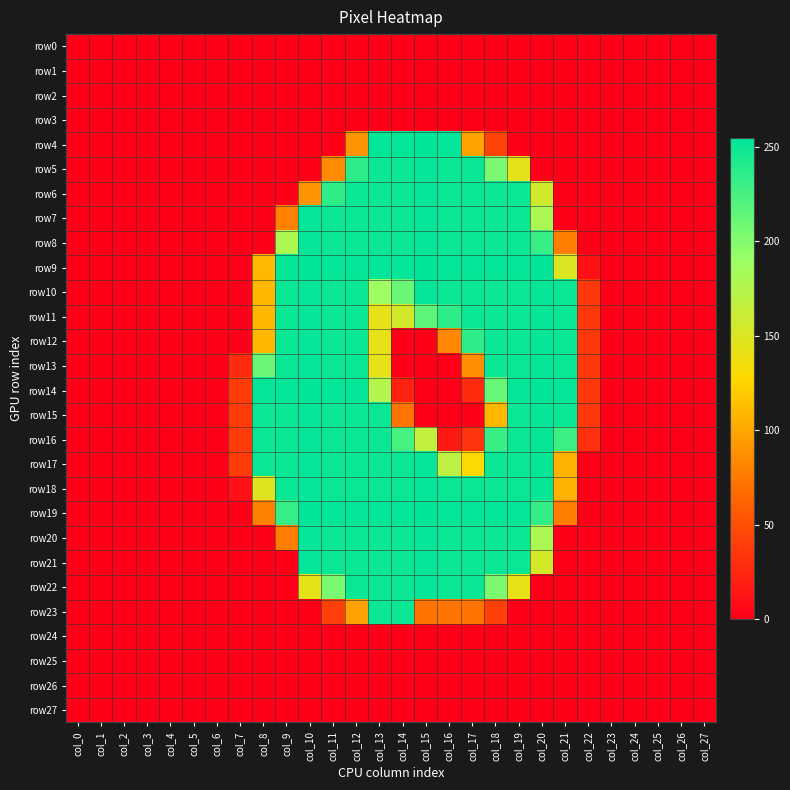

Reading left to right, extract all data points from this chart.

row0: col_0=0	col_1=0	col_2=0	col_3=0	col_4=0	col_5=0	col_6=0	col_7=0	col_8=0	col_9=0	col_10=0	col_11=0	col_12=0	col_13=0	col_14=0	col_15=0	col_16=0	col_17=0	col_18=0	col_19=0	col_20=0	col_21=0	col_22=0	col_23=0	col_24=0	col_25=0	col_26=0	col_27=0
row1: col_0=0	col_1=0	col_2=0	col_3=0	col_4=0	col_5=0	col_6=0	col_7=0	col_8=0	col_9=0	col_10=0	col_11=0	col_12=0	col_13=0	col_14=0	col_15=0	col_16=0	col_17=0	col_18=0	col_19=0	col_20=0	col_21=0	col_22=0	col_23=0	col_24=0	col_25=0	col_26=0	col_27=0
row2: col_0=0	col_1=0	col_2=0	col_3=0	col_4=0	col_5=0	col_6=0	col_7=0	col_8=0	col_9=0	col_10=0	col_11=0	col_12=0	col_13=0	col_14=0	col_15=0	col_16=0	col_17=0	col_18=0	col_19=0	col_20=0	col_21=0	col_22=0	col_23=0	col_24=0	col_25=0	col_26=0	col_27=0
row3: col_0=0	col_1=0	col_2=0	col_3=0	col_4=0	col_5=0	col_6=0	col_7=0	col_8=0	col_9=0	col_10=0	col_11=0	col_12=0	col_13=0	col_14=0	col_15=0	col_16=0	col_17=0	col_18=0	col_19=0	col_20=0	col_21=0	col_22=0	col_23=0	col_24=0	col_25=0	col_26=0	col_27=0
row4: col_0=0	col_1=0	col_2=0	col_3=0	col_4=0	col_5=0	col_6=0	col_7=0	col_8=0	col_9=0	col_10=0	col_11=0	col_12=89	col_13=253	col_14=253	col_15=255	col_16=253	col_17=98	col_18=42	col_19=0	col_20=0	col_21=0	col_22=0	col_23=0	col_24=0	col_25=0	col_26=0	col_27=0
row5: col_0=0	col_1=0	col_2=0	col_3=0	col_4=0	col_5=0	col_6=0	col_7=0	col_8=0	col_9=0	col_10=0	col_11=84	col_12=236	col_13=251	col_14=251	col_15=253	col_16=251	col_17=251	col_18=205	col_19=144	col_20=0	col_21=0	col_22=0	col_23=0	col_24=0	col_25=0	col_26=0	col_27=0
row6: col_0=0	col_1=0	col_2=0	col_3=0	col_4=0	col_5=0	col_6=0	col_7=0	col_8=0	col_9=0	col_10=89	col_11=236	col_12=251	col_13=251	col_14=251	col_15=253	col_16=251	col_17=251	col_18=251	col_19=251	col_20=156	col_21=0	col_22=0	col_23=0	col_24=0	col_25=0	col_26=0	col_27=0
row7: col_0=0	col_1=0	col_2=0	col_3=0	col_4=0	col_5=0	col_6=0	col_7=0	col_8=0	col_9=79	col_10=253	col_11=251	col_12=251	col_13=251	col_14=251	col_15=253	col_16=251	col_17=251	col_18=251	col_19=251	col_20=180	col_21=0	col_22=0	col_23=0	col_24=0	col_25=0	col_26=0	col_27=0
row8: col_0=0	col_1=0	col_2=0	col_3=0	col_4=0	col_5=0	col_6=0	col_7=0	col_8=0	col_9=180	col_10=253	col_11=251	col_12=251	col_13=251	col_14=251	col_15=253	col_16=251	col_17=251	col_18=251	col_19=251	col_20=232	col_21=77	col_22=0	col_23=0	col_24=0	col_25=0	col_26=0	col_27=0
row9: col_0=0	col_1=0	col_2=0	col_3=0	col_4=0	col_5=0	col_6=0	col_7=0	col_8=110	col_9=253	col_10=255	col_11=253	col_12=253	col_13=253	col_14=253	col_15=255	col_16=253	col_17=253	col_18=253	col_19=253	col_20=255	col_21=149	col_22=10	col_23=0	col_24=0	col_25=0	col_26=0	col_27=0
row10: col_0=0	col_1=0	col_2=0	col_3=0	col_4=0	col_5=0	col_6=0	col_7=0	col_8=109	col_9=251	col_10=253	col_11=251	col_12=251	col_13=188	col_14=210	col_15=253	col_16=251	col_17=251	col_18=251	col_19=251	col_20=253	col_21=251	col_22=35	col_23=0	col_24=0	col_25=0	col_26=0	col_27=0
row11: col_0=0	col_1=0	col_2=0	col_3=0	col_4=0	col_5=0	col_6=0	col_7=0	col_8=109	col_9=251	col_10=253	col_11=251	col_12=251	col_13=142	col_14=154	col_15=216	col_16=236	col_17=251	col_18=251	col_19=251	col_20=253	col_21=251	col_22=35	col_23=0	col_24=0	col_25=0	col_26=0	col_27=0
row12: col_0=0	col_1=0	col_2=0	col_3=0	col_4=0	col_5=0	col_6=0	col_7=0	col_8=109	col_9=251	col_10=253	col_11=251	col_12=251	col_13=142	col_14=0	col_15=0	col_16=83	col_17=236	col_18=251	col_19=251	col_20=253	col_21=251	col_22=35	col_23=0	col_24=0	col_25=0	col_26=0	col_27=0
row13: col_0=0	col_1=0	col_2=0	col_3=0	col_4=0	col_5=0	col_6=0	col_7=27	col_8=211	col_9=251	col_10=253	col_11=251	col_12=251	col_13=142	col_14=0	col_15=0	col_16=0	col_17=87	col_18=251	col_19=251	col_20=253	col_21=251	col_22=35	col_23=0	col_24=0	col_25=0	col_26=0	col_27=0
row14: col_0=0	col_1=0	col_2=0	col_3=0	col_4=0	col_5=0	col_6=0	col_7=37	col_8=253	col_9=253	col_10=255	col_11=253	col_12=253	col_13=175	col_14=21	col_15=0	col_16=0	col_17=27	col_18=212	col_19=253	col_20=255	col_21=253	col_22=35	col_23=0	col_24=0	col_25=0	col_26=0	col_27=0
row15: col_0=0	col_1=0	col_2=0	col_3=0	col_4=0	col_5=0	col_6=0	col_7=37	col_8=251	col_9=251	col_10=253	col_11=251	col_12=251	col_13=251	col_14=71	col_15=0	col_16=0	col_17=0	col_18=109	col_19=251	col_20=253	col_21=251	col_22=35	col_23=0	col_24=0	col_25=0	col_26=0	col_27=0
row16: col_0=0	col_1=0	col_2=0	col_3=0	col_4=0	col_5=0	col_6=0	col_7=37	col_8=251	col_9=251	col_10=253	col_11=251	col_12=251	col_13=251	col_14=226	col_15=166	col_16=16	col_17=32	col_18=231	col_19=251	col_20=253	col_21=230	col_22=30	col_23=0	col_24=0	col_25=0	col_26=0	col_27=0
row17: col_0=0	col_1=0	col_2=0	col_3=0	col_4=0	col_5=0	col_6=0	col_7=37	col_8=251	col_9=251	col_10=253	col_11=251	col_12=251	col_13=251	col_14=251	col_15=253	col_16=169	col_17=129	col_18=251	col_19=251	col_20=253	col_21=107	col_22=0	col_23=0	col_24=0	col_25=0	col_26=0	col_27=0
row18: col_0=0	col_1=0	col_2=0	col_3=0	col_4=0	col_5=0	col_6=0	col_7=11	col_8=148	col_9=251	col_10=253	col_11=251	col_12=251	col_13=251	col_14=251	col_15=253	col_16=251	col_17=251	col_18=251	col_19=251	col_20=253	col_21=107	col_22=0	col_23=0	col_24=0	col_25=0	col_26=0	col_27=0
row19: col_0=0	col_1=0	col_2=0	col_3=0	col_4=0	col_5=0	col_6=0	col_7=0	col_8=79	col_9=232	col_10=255	col_11=253	col_12=253	col_13=253	col_14=253	col_15=255	col_16=253	col_17=253	col_18=253	col_19=253	col_20=234	col_21=77	col_22=0	col_23=0	col_24=0	col_25=0	col_26=0	col_27=0
row20: col_0=0	col_1=0	col_2=0	col_3=0	col_4=0	col_5=0	col_6=0	col_7=0	col_8=0	col_9=77	col_10=253	col_11=251	col_12=251	col_13=251	col_14=251	col_15=253	col_16=251	col_17=251	col_18=251	col_19=251	col_20=180	col_21=0	col_22=0	col_23=0	col_24=0	col_25=0	col_26=0	col_27=0
row21: col_0=0	col_1=0	col_2=0	col_3=0	col_4=0	col_5=0	col_6=0	col_7=0	col_8=0	col_9=0	col_10=253	col_11=251	col_12=251	col_13=251	col_14=251	col_15=253	col_16=251	col_17=251	col_18=251	col_19=251	col_20=154	col_21=0	col_22=0	col_23=0	col_24=0	col_25=0	col_26=0	col_27=0
row22: col_0=0	col_1=0	col_2=0	col_3=0	col_4=0	col_5=0	col_6=0	col_7=0	col_8=0	col_9=0	col_10=143	col_11=205	col_12=251	col_13=251	col_14=251	col_15=253	col_16=251	col_17=251	col_18=204	col_19=142	col_20=0	col_21=0	col_22=0	col_23=0	col_24=0	col_25=0	col_26=0	col_27=0
row23: col_0=0	col_1=0	col_2=0	col_3=0	col_4=0	col_5=0	col_6=0	col_7=0	col_8=0	col_9=0	col_10=0	col_11=41	col_12=97	col_13=251	col_14=251	col_15=72	col_16=71	col_17=71	col_18=41	col_19=0	col_20=0	col_21=0	col_22=0	col_23=0	col_24=0	col_25=0	col_26=0	col_27=0
row24: col_0=0	col_1=0	col_2=0	col_3=0	col_4=0	col_5=0	col_6=0	col_7=0	col_8=0	col_9=0	col_10=0	col_11=0	col_12=0	col_13=0	col_14=0	col_15=0	col_16=0	col_17=0	col_18=0	col_19=0	col_20=0	col_21=0	col_22=0	col_23=0	col_24=0	col_25=0	col_26=0	col_27=0
row25: col_0=0	col_1=0	col_2=0	col_3=0	col_4=0	col_5=0	col_6=0	col_7=0	col_8=0	col_9=0	col_10=0	col_11=0	col_12=0	col_13=0	col_14=0	col_15=0	col_16=0	col_17=0	col_18=0	col_19=0	col_20=0	col_21=0	col_22=0	col_23=0	col_24=0	col_25=0	col_26=0	col_27=0
row26: col_0=0	col_1=0	col_2=0	col_3=0	col_4=0	col_5=0	col_6=0	col_7=0	col_8=0	col_9=0	col_10=0	col_11=0	col_12=0	col_13=0	col_14=0	col_15=0	col_16=0	col_17=0	col_18=0	col_19=0	col_20=0	col_21=0	col_22=0	col_23=0	col_24=0	col_25=0	col_26=0	col_27=0
row27: col_0=0	col_1=0	col_2=0	col_3=0	col_4=0	col_5=0	col_6=0	col_7=0	col_8=0	col_9=0	col_10=0	col_11=0	col_12=0	col_13=0	col_14=0	col_15=0	col_16=0	col_17=0	col_18=0	col_19=0	col_20=0	col_21=0	col_22=0	col_23=0	col_24=0	col_25=0	col_26=0	col_27=0